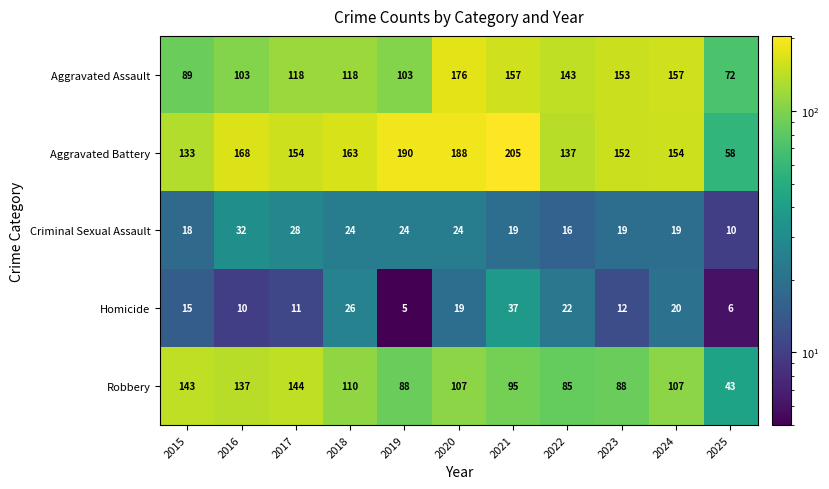

Read the Robbery value at 2024.

107